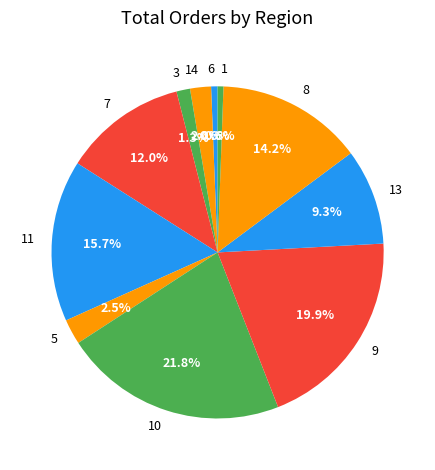

To the nearest percent, what is the combined percentage of 11 and 6?

16%